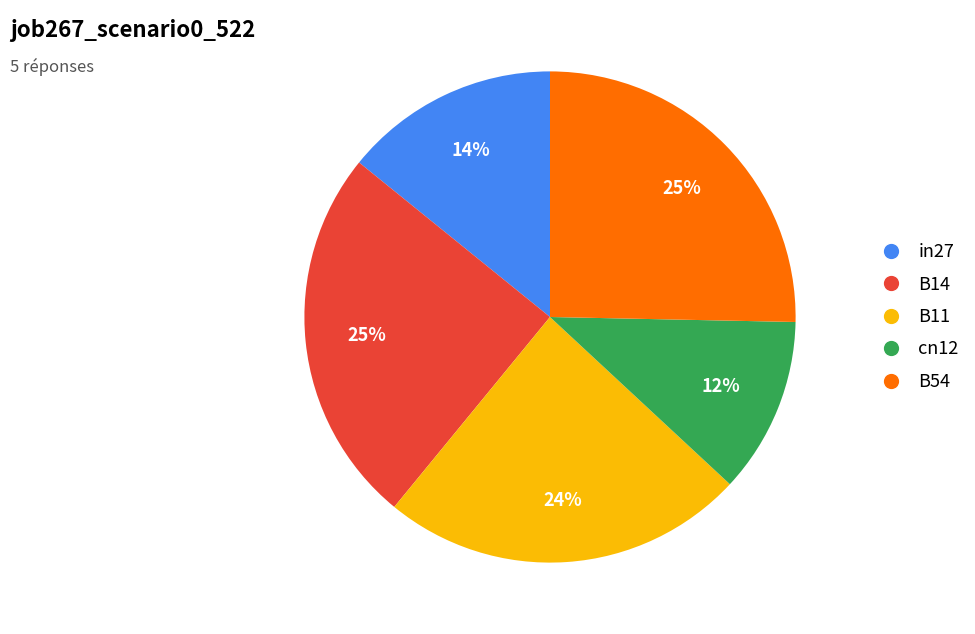

Combined, do cn12 and B14 account for over 50%?

No